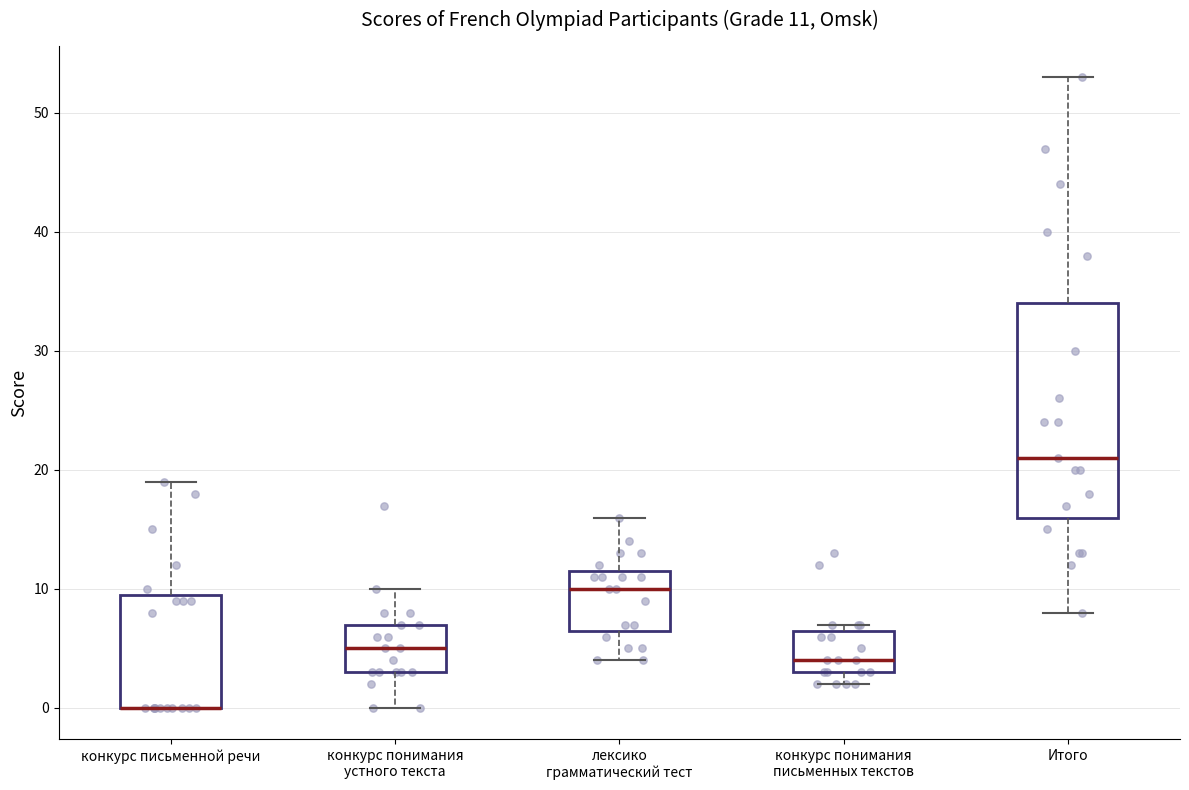

Which box is the tallest, from its lower edge to its upper edge?

Итого